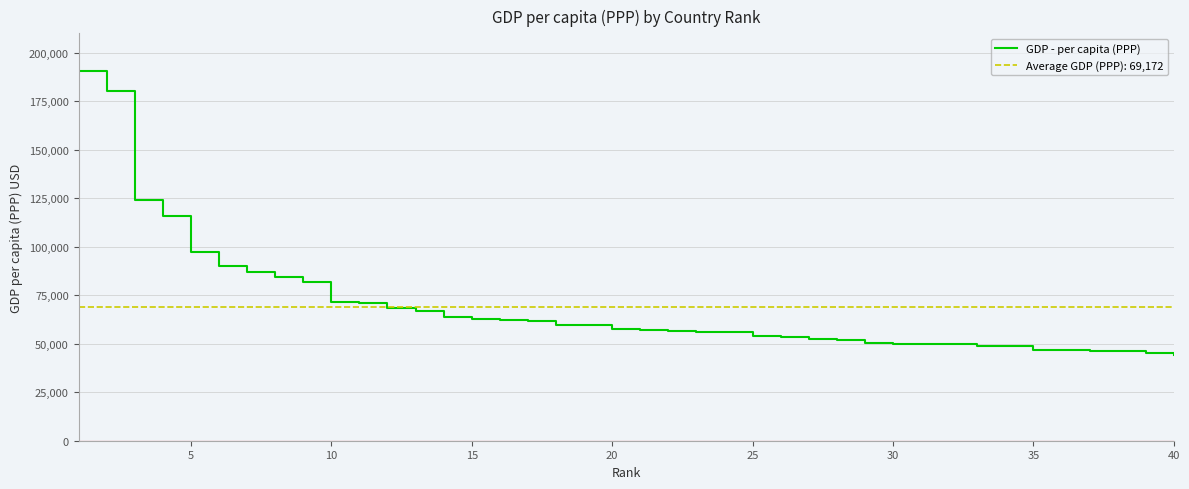

Reading left to right, extract all data points from this chart.

190513	180367	123965	115874	97341	90044	86781	84600	81798	71549	70800	68628	67119	63633	62530	62100	61700	59848	59439	57804	56935	56600	56188	55874	53919	53240	52500	51934	50500	49900	49854	49854	49031	48668	46962	46659	46200	46184	45011	44436